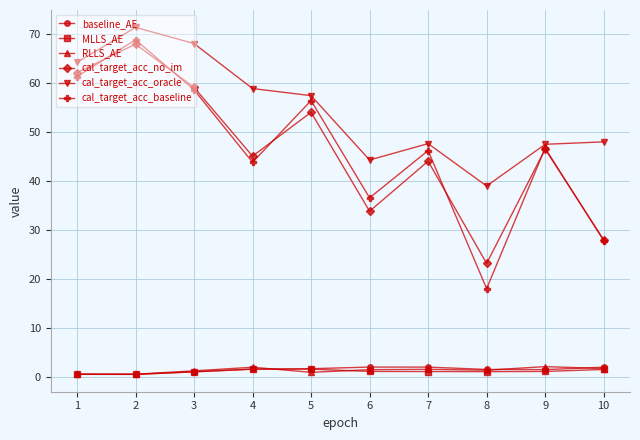

What is the spread (max minus min) of values at 1?

63.6